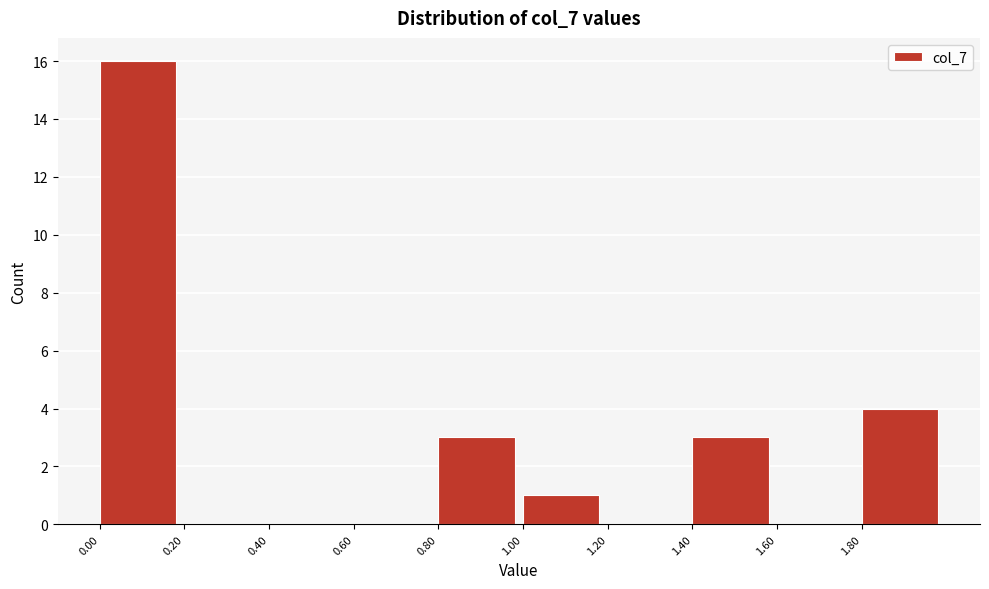

How tall is the bar that spans 1.0 to 1.2 on the x-axis? The values are not printed on the chart, so give them approximately, as read against the axis.

1